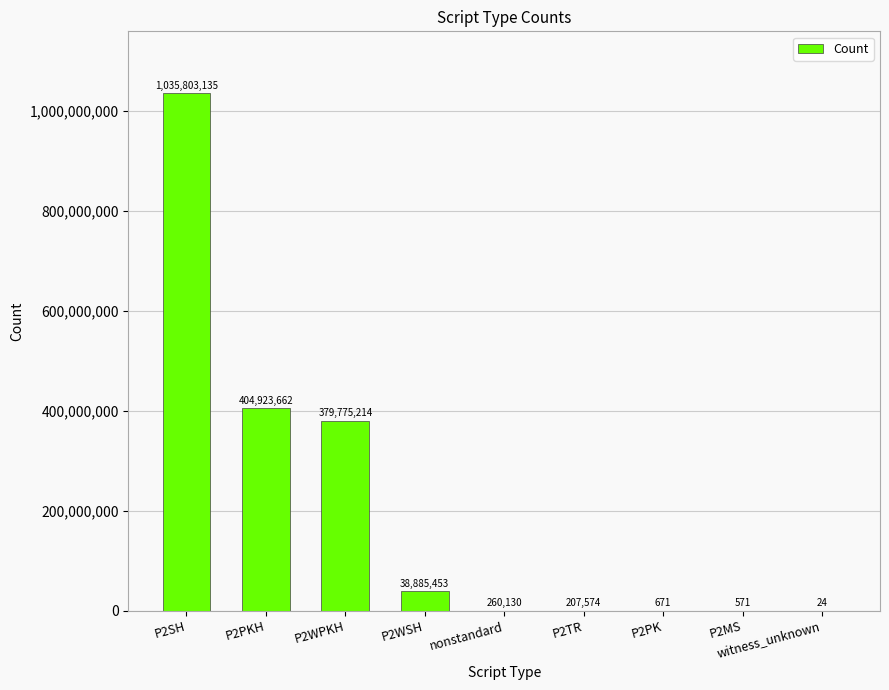

What is the maximum value shown in the chart?

1035803135